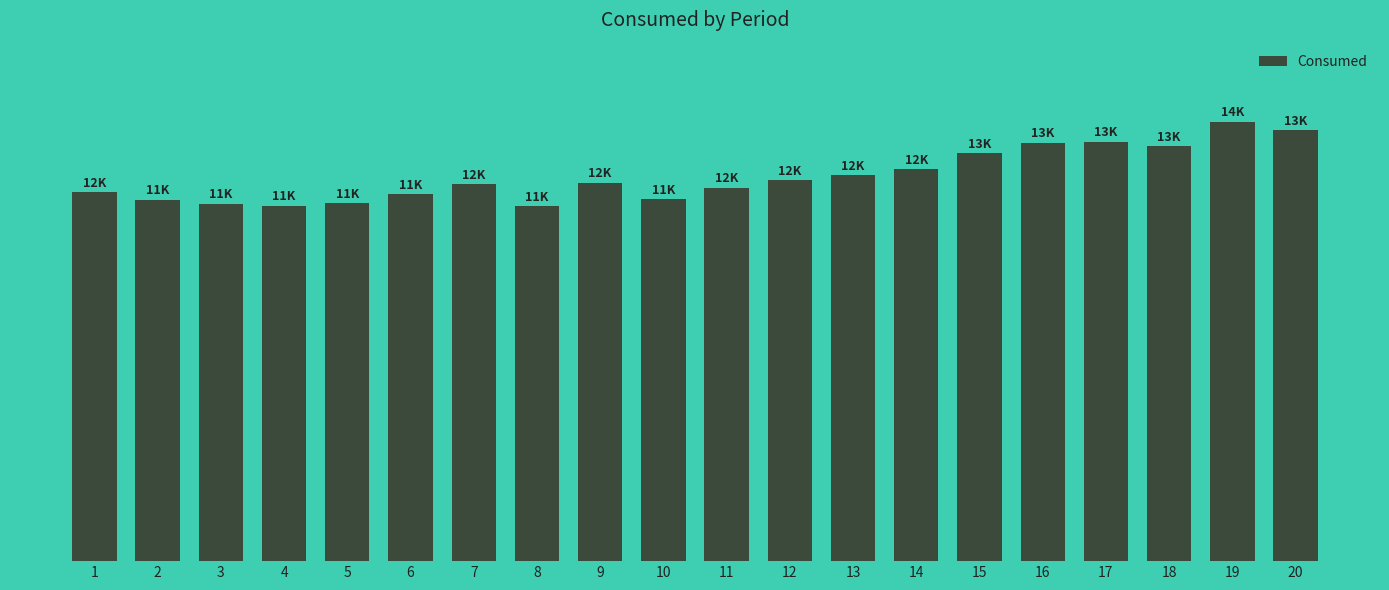

List the labels in order of value, smallest first.

8, 4, 3, 5, 2, 10, 6, 1, 11, 7, 9, 12, 13, 14, 15, 18, 16, 17, 20, 19